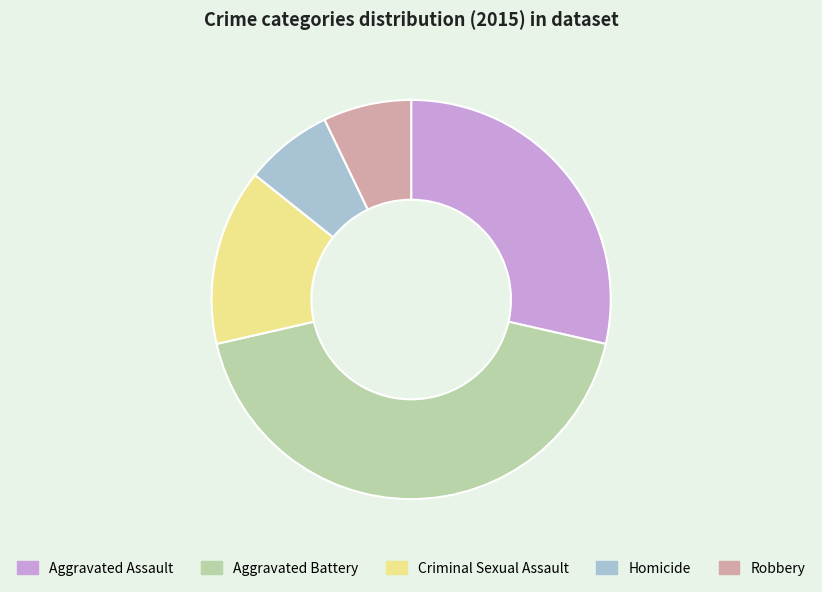

The Homicide slice represents 7% of the pie. True or false?

True